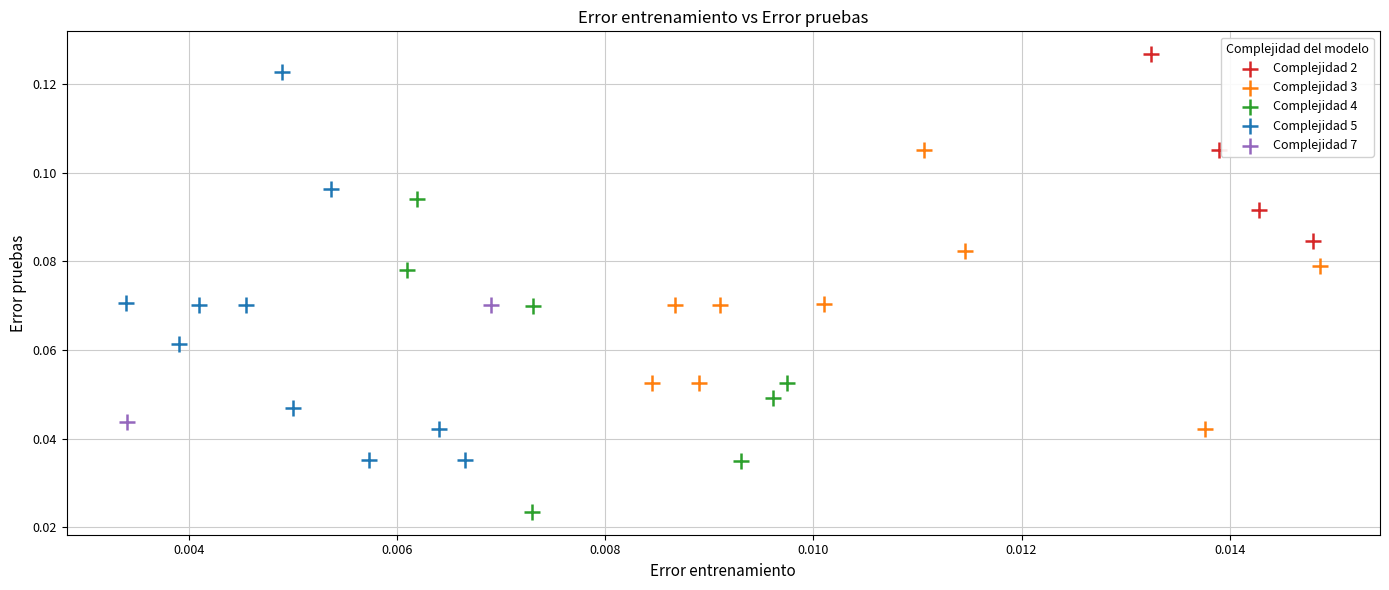

Which series reaches the minimum Y coordinate?

Complejidad 4